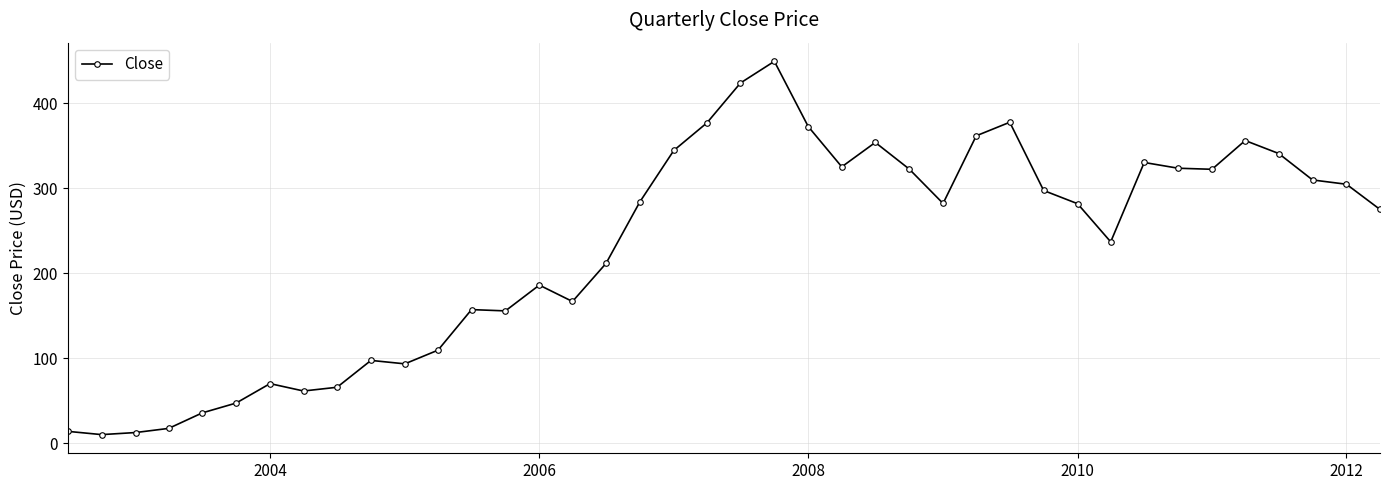

True or false: the data has more than 2 interior local peaks.

True